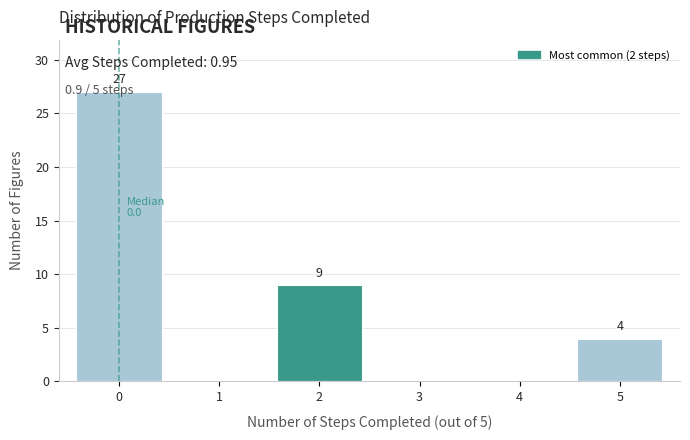

Reading left to right, transcribe all the data shown in this chart.

0=27	1=0	2=9	3=0	4=0	5=4